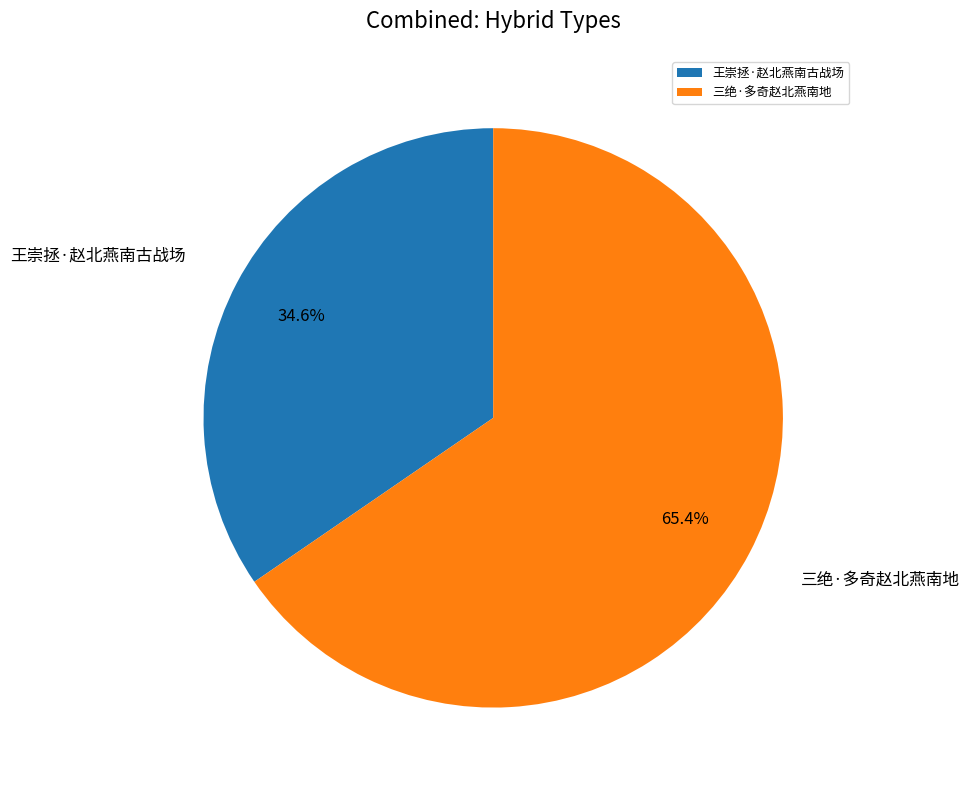

What is the largest slice in the pie chart?

三绝·多奇赵北燕南地